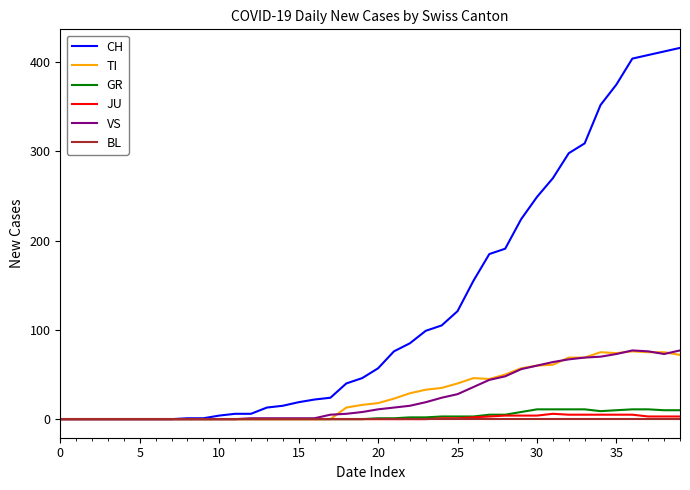

What is the greatest value displayed?

416